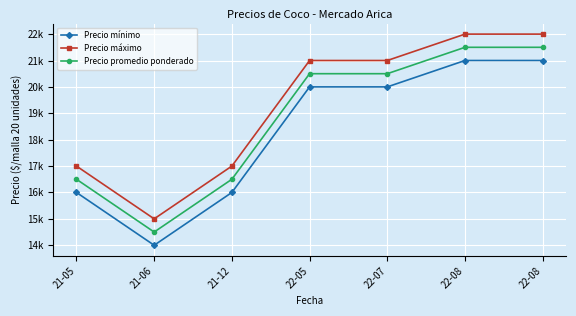

What is the sum of the Precio máximo values at 22-08 and 22-05?

43000